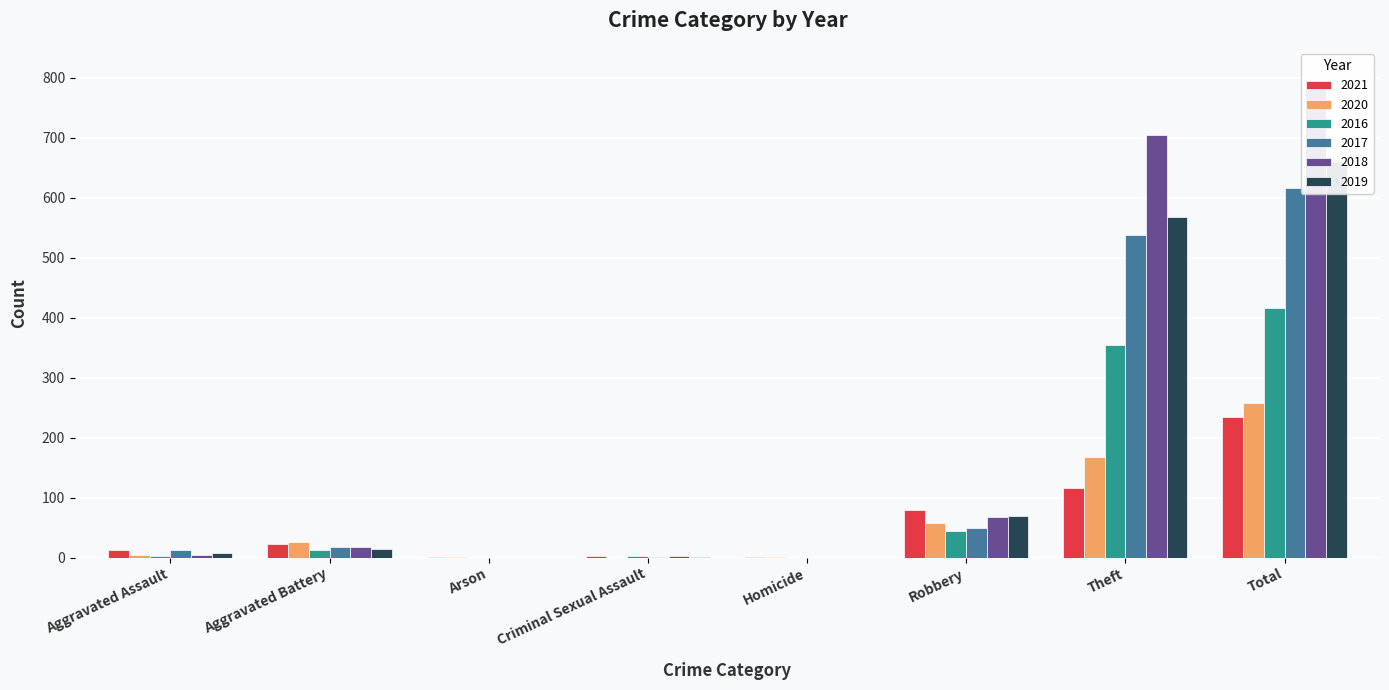

Is it true that 2021 equals 20 at Robbery?

False